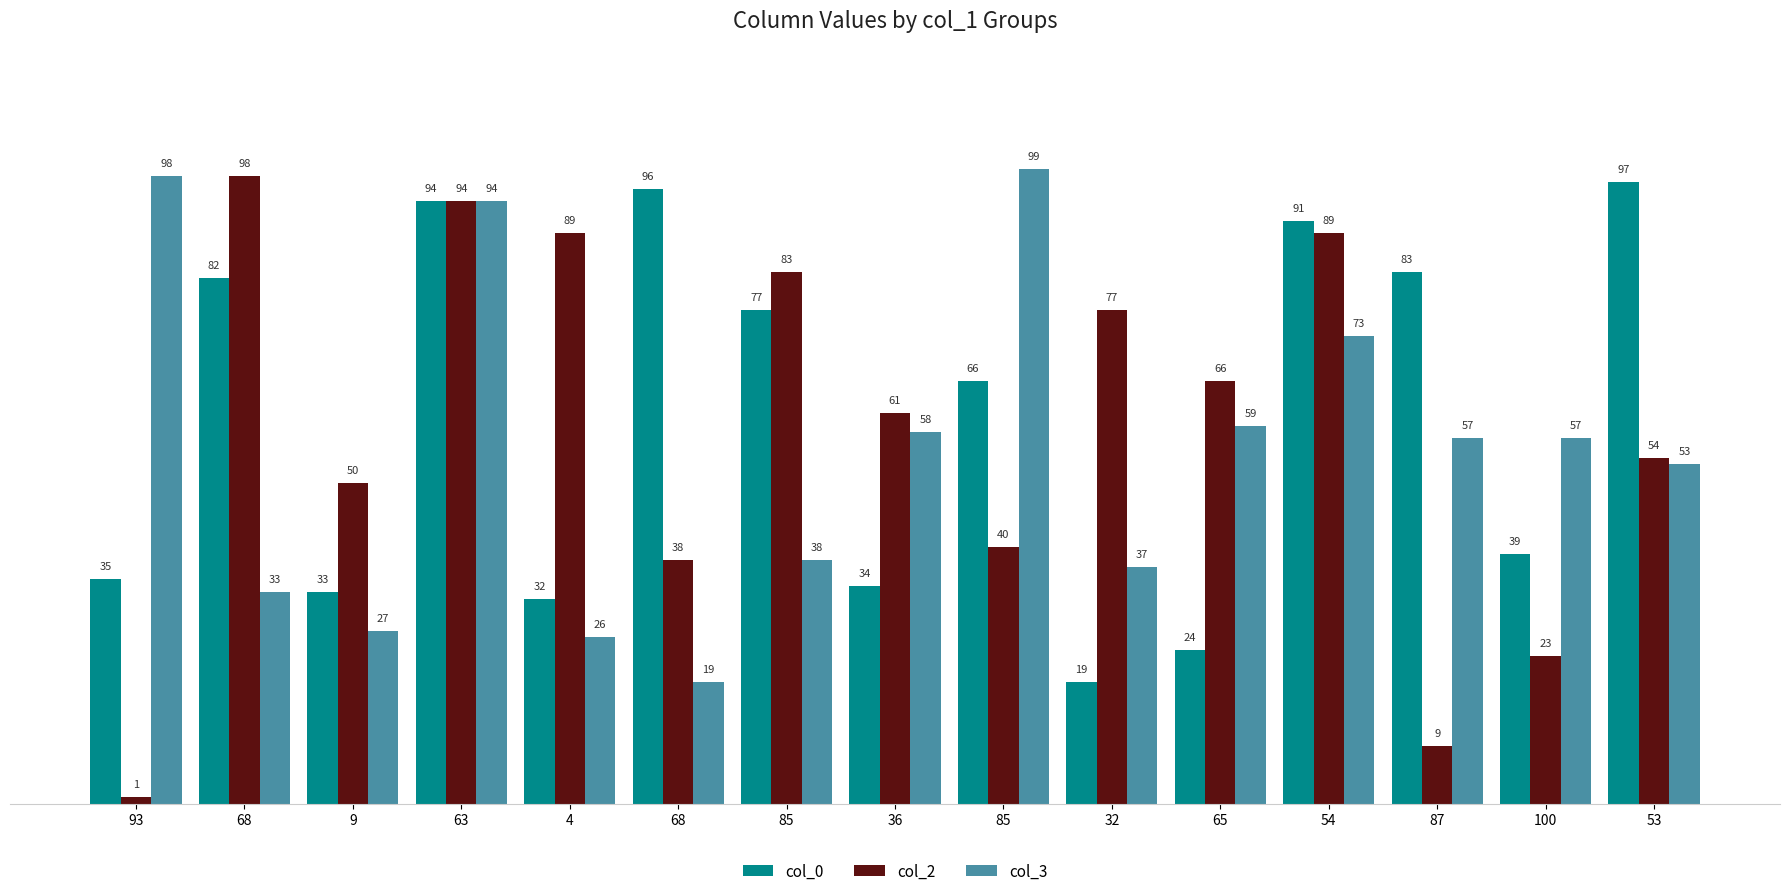

What is the total value across all series at 93?

134